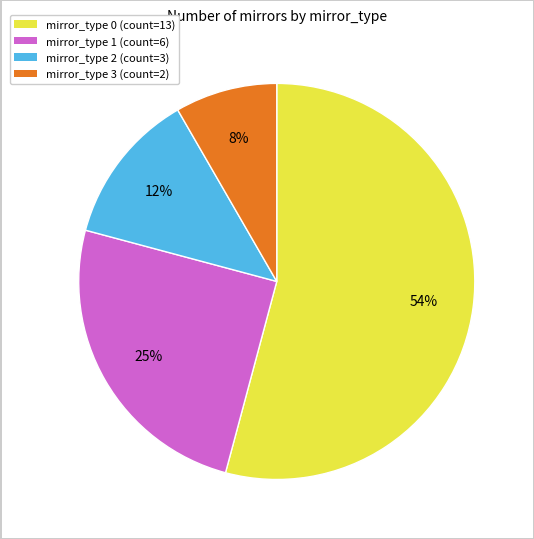

Count the number of slices in the pie.

4